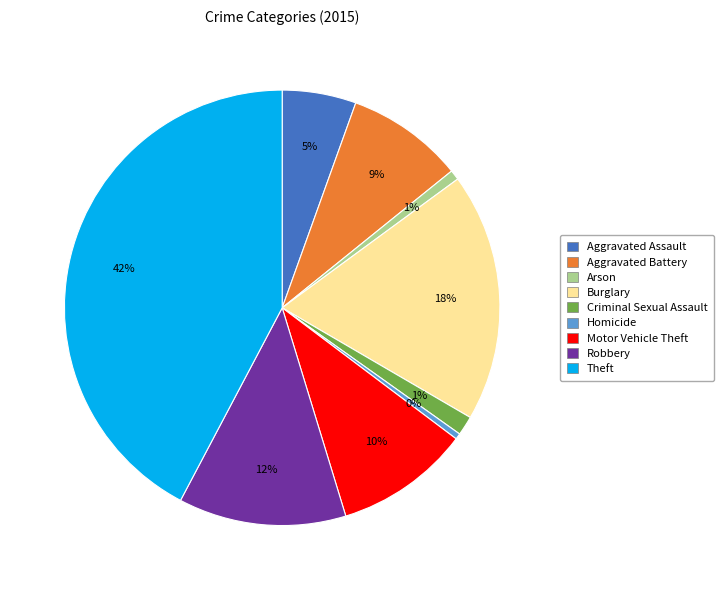

Count the number of slices in the pie.

9